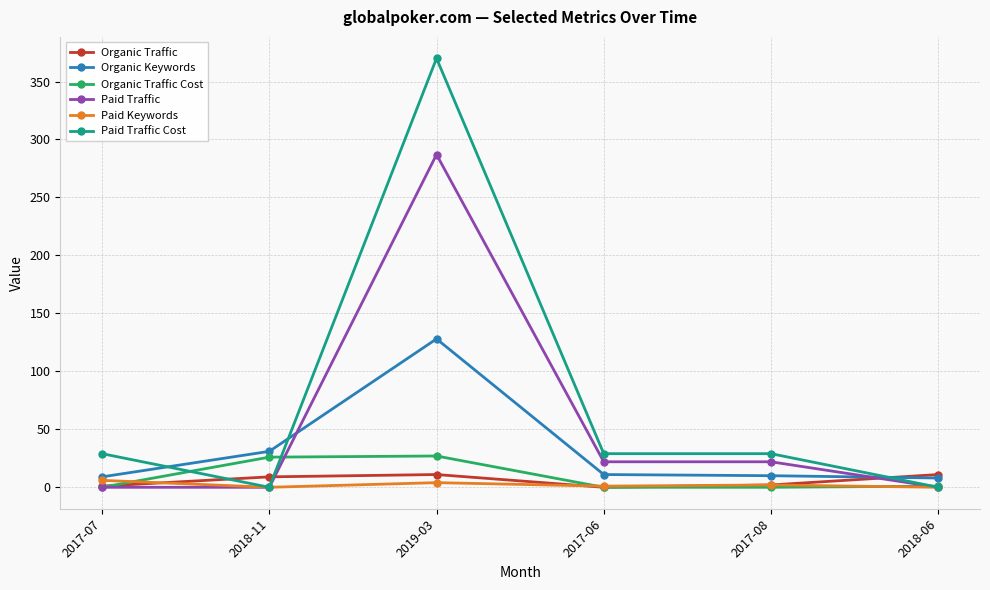

How many interior local peaks does the Organic Traffic series have?

1